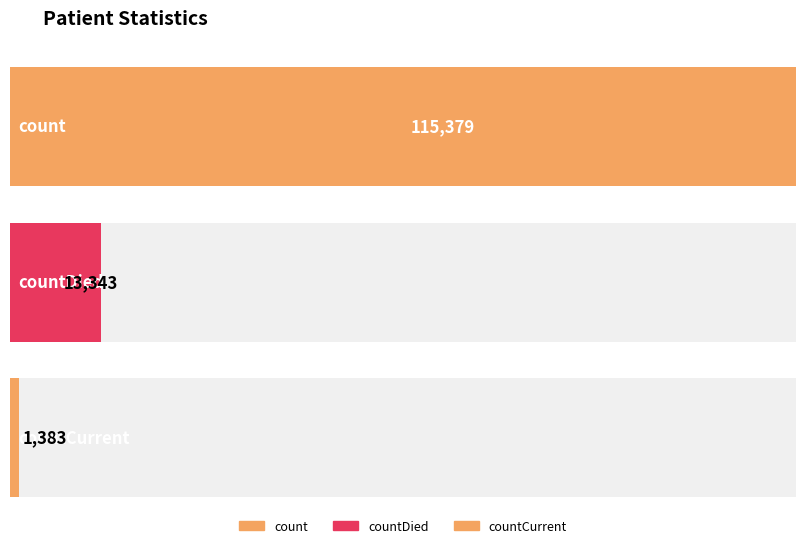

True or false: the data shows 115379 at count.

True